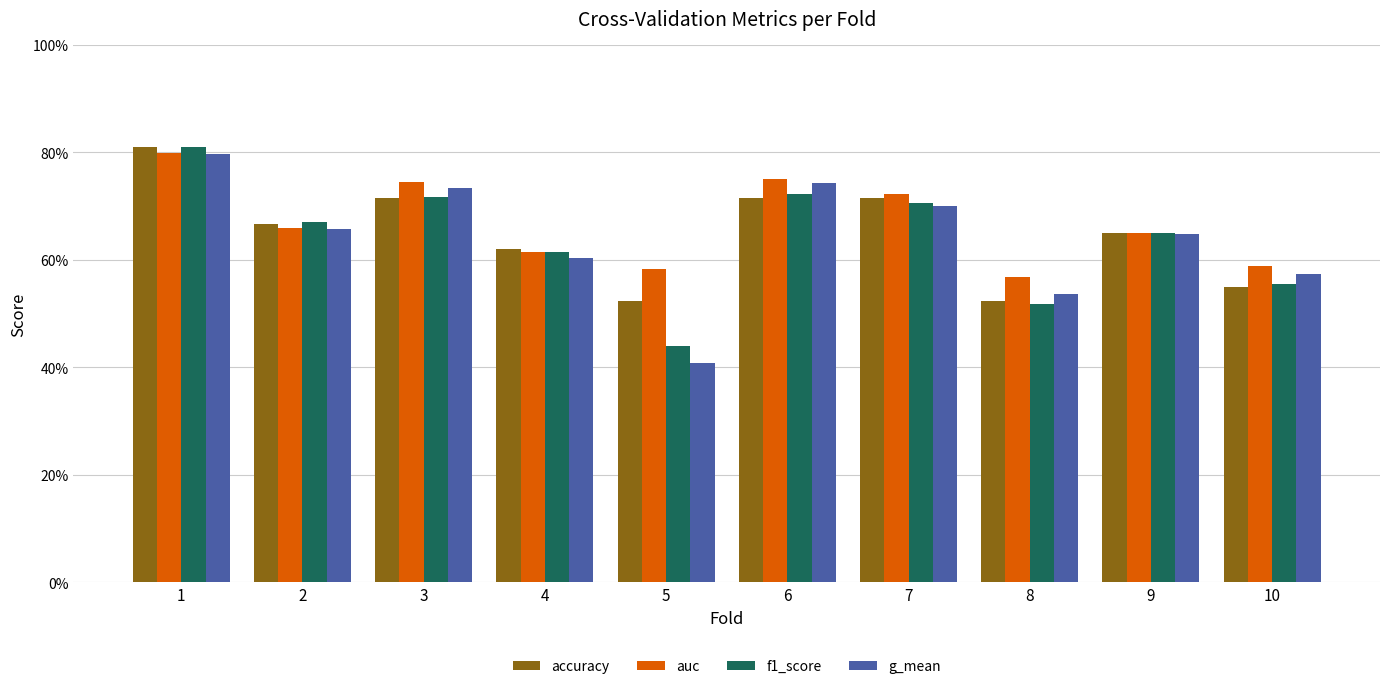

At which category is the sum across all series the highest?

1